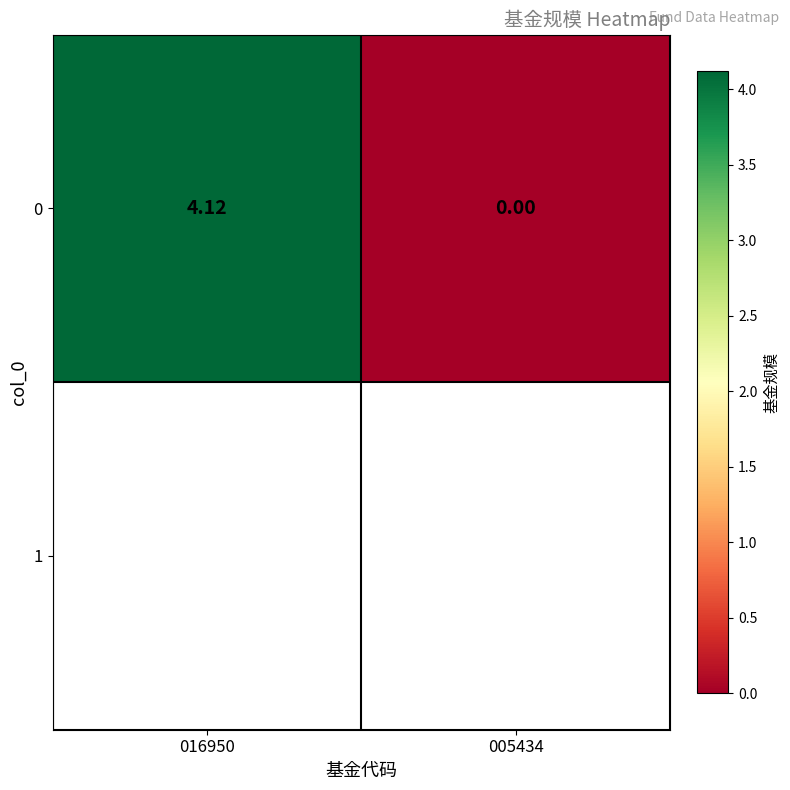

What is the difference between the values at 005434 and 016950?

4.1